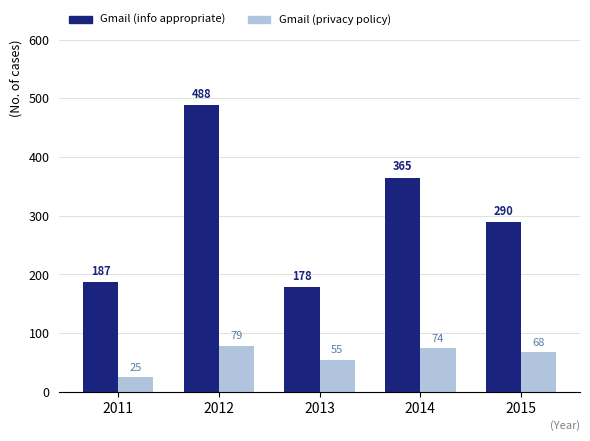

Does the chart contain any negative values?

No